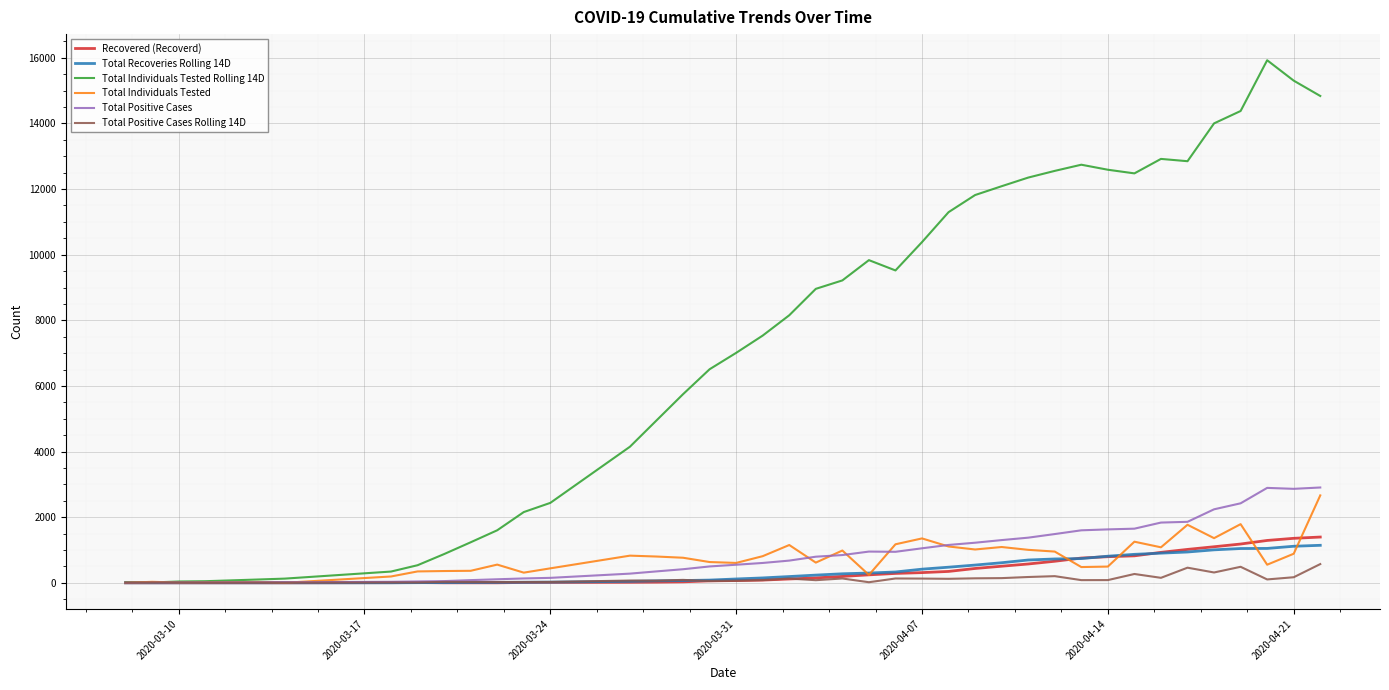

True or false: Total Recoveries Rolling 14D and Total Individuals Tested cross at least once.

True